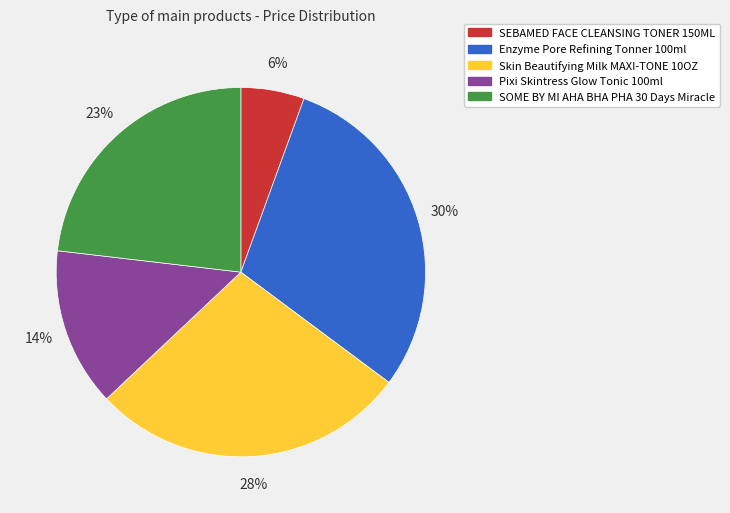

To the nearest percent, what percentage of the pie is Pixi Skintress Glow Tonic 100ml?

14%